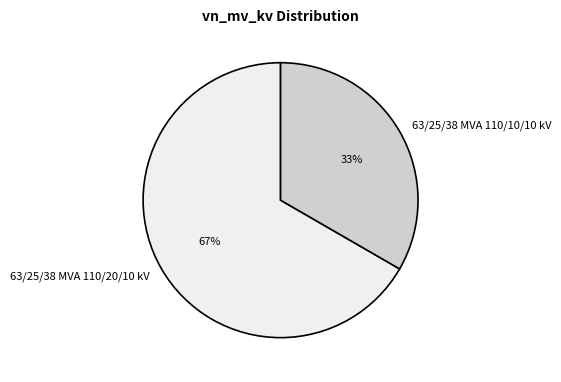

Which slice is the smallest?

63/25/38 MVA 110/10/10 kV